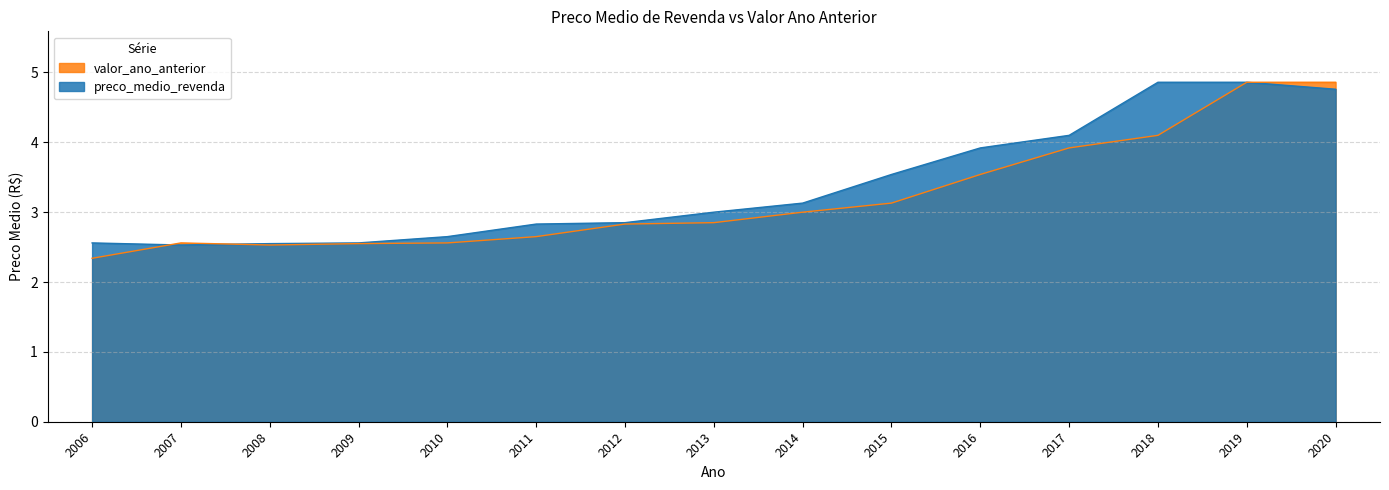

How many lines are shown in the chart?

2